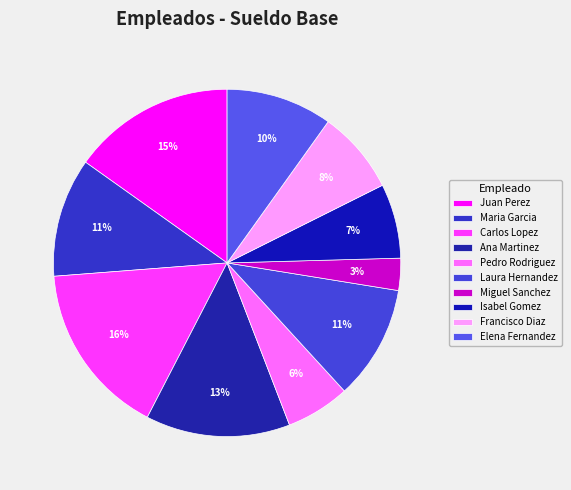

To the nearest percent, what portion does Elena Fernandez represent?

10%